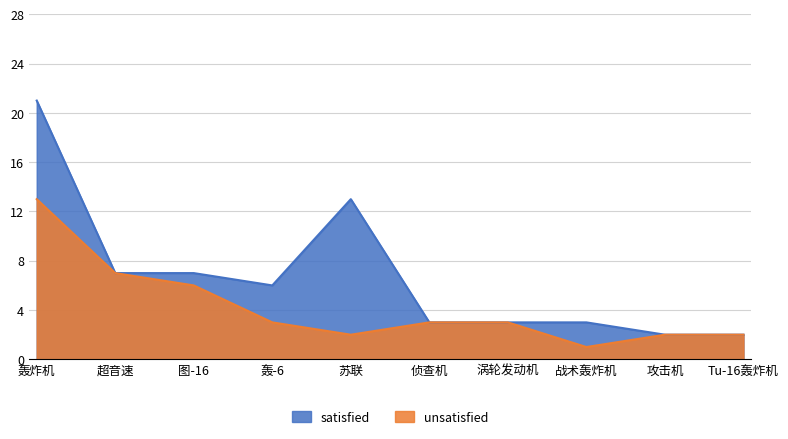

Where is the first local maximum?

苏联